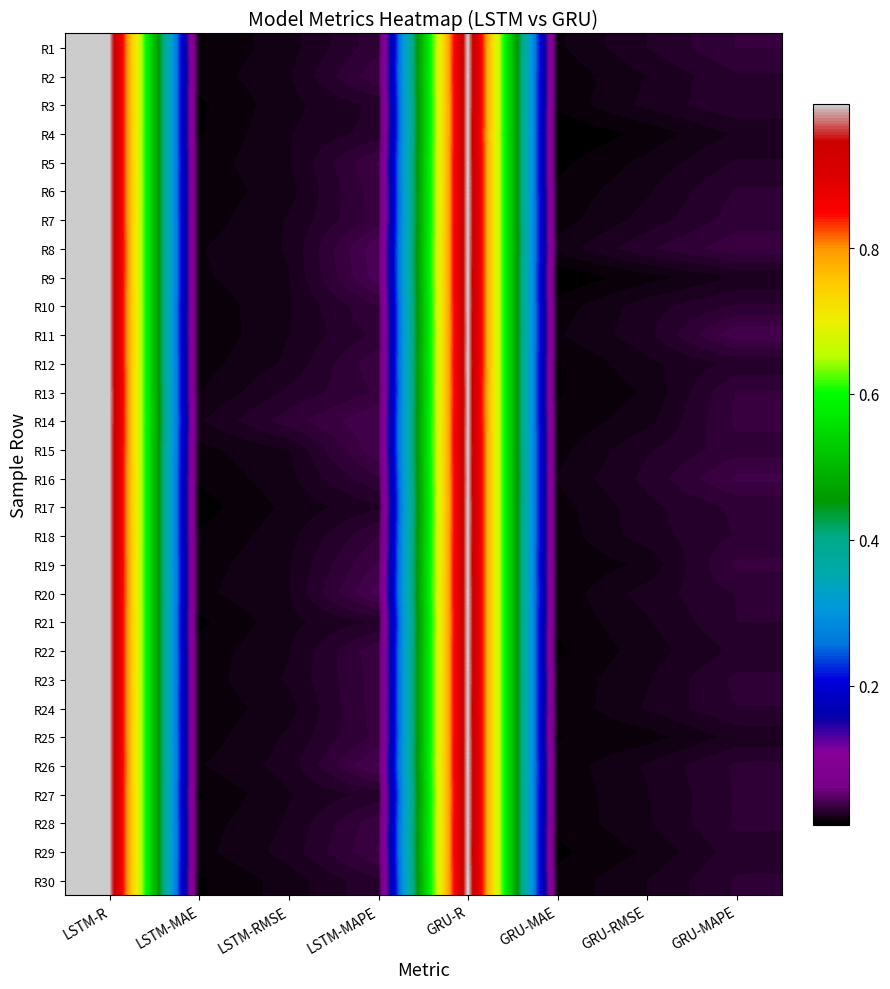

The value of R20 at LSTM-MAE is 0.0. True or false?

False